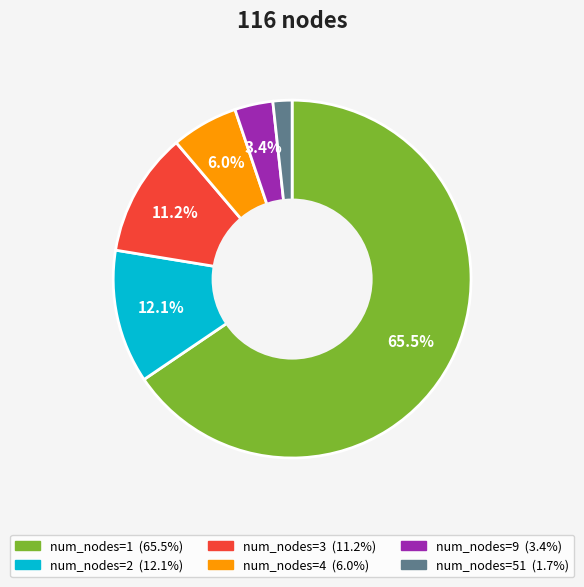

How many segments does this pie chart have?

6